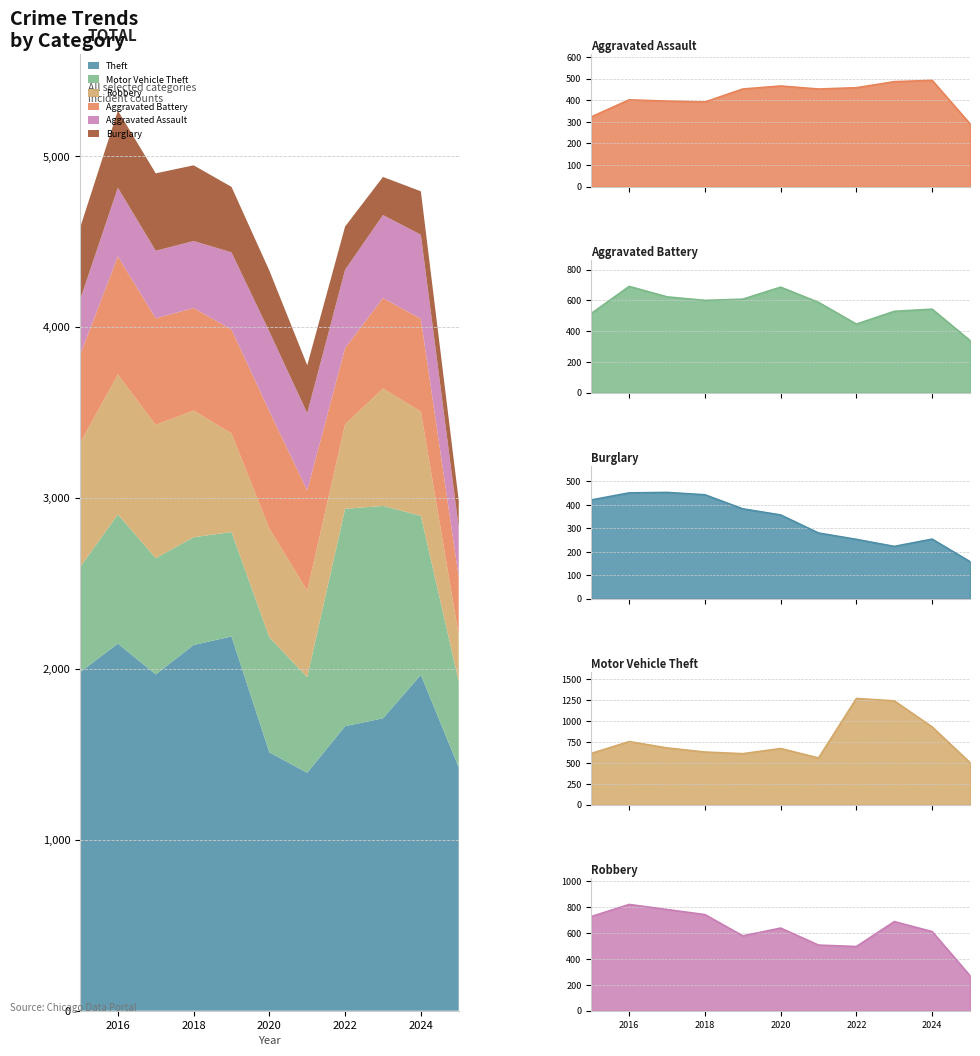

The value of Burglary at 2021 is 280. True or false?

True